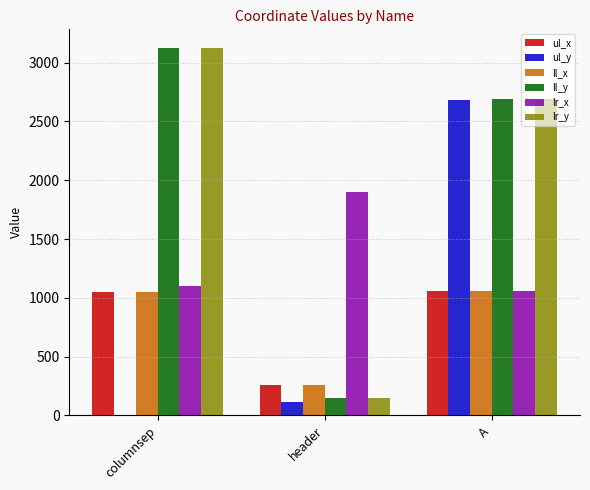

Which series changed the most between columnsep and A?

ul_y